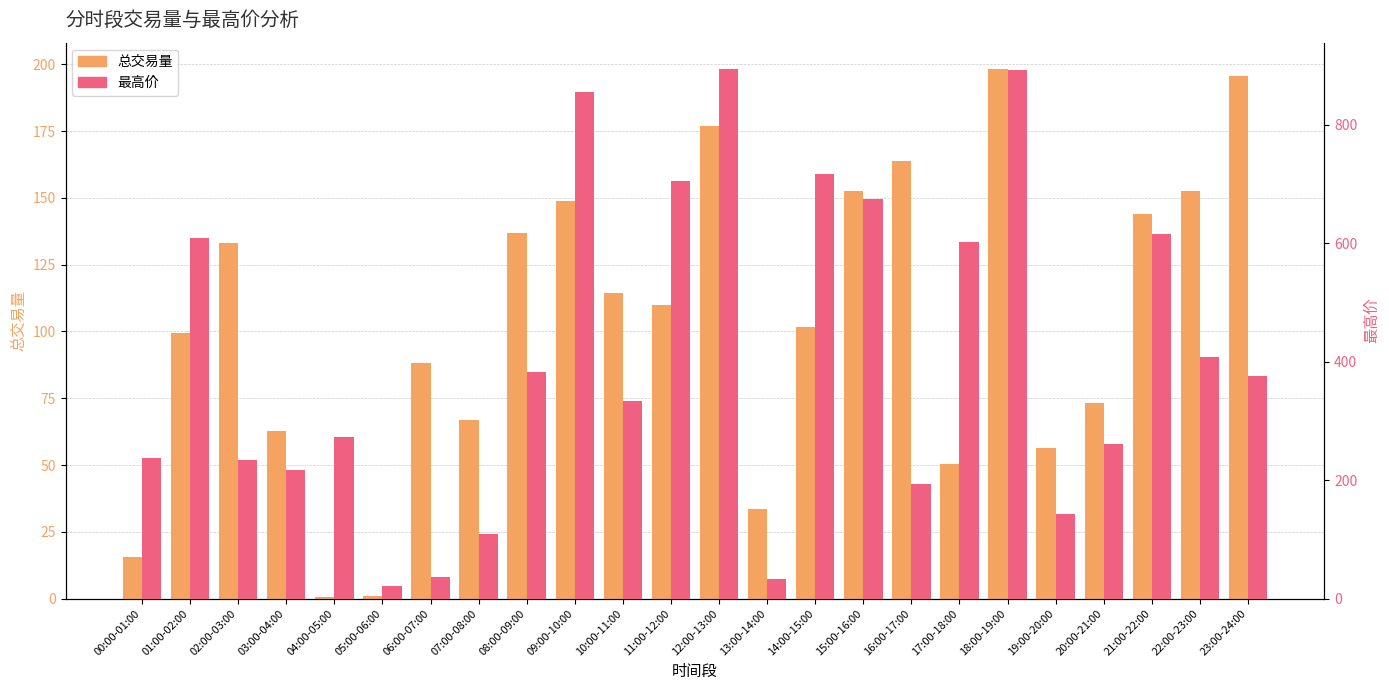

At how many categories does at least one series exceed 288?

13